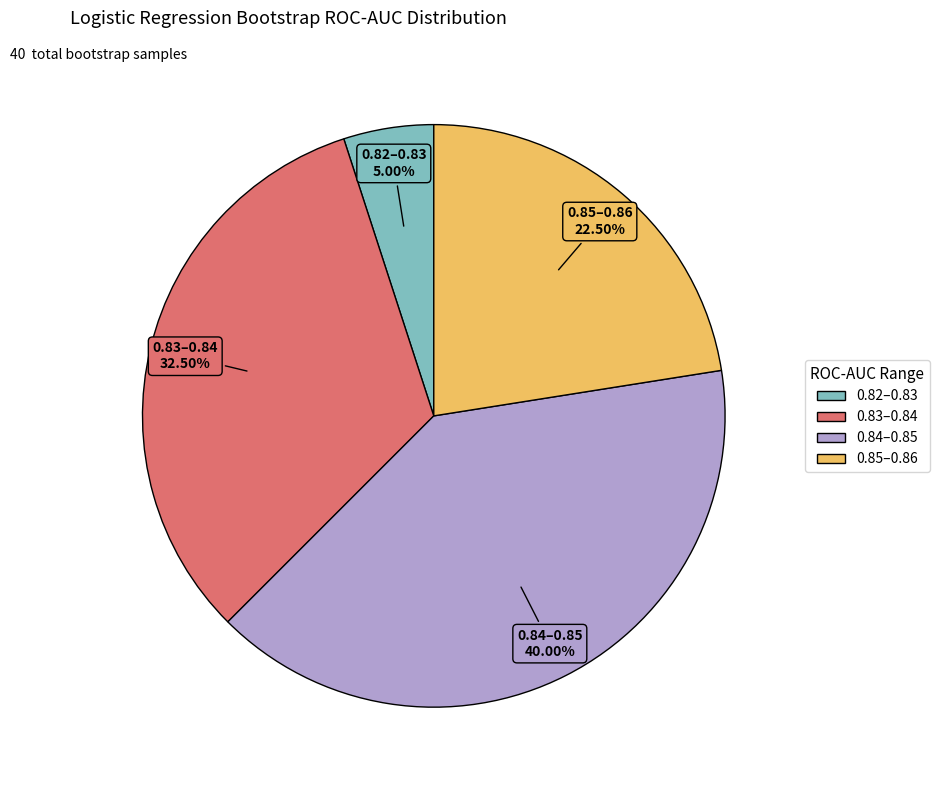

Is there any slice that represents more than half of the pie?

No